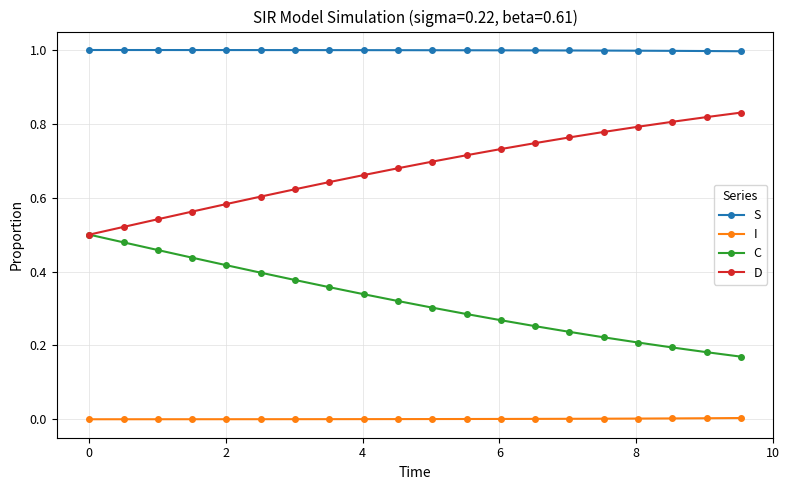

Rank the series by their maximum value, from lowest to highest.

I, C, D, S